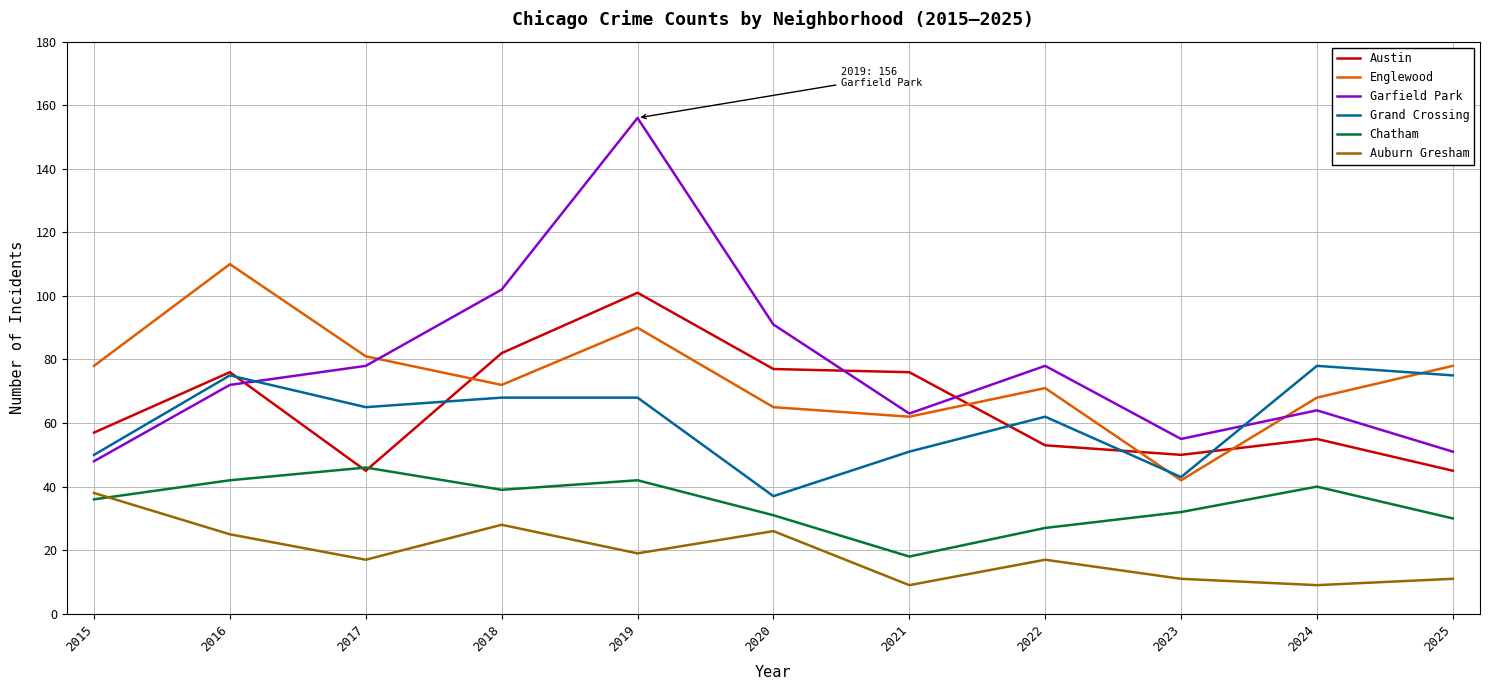

What is the sum of the Grand Crossing values at 2019 and 2024?

146